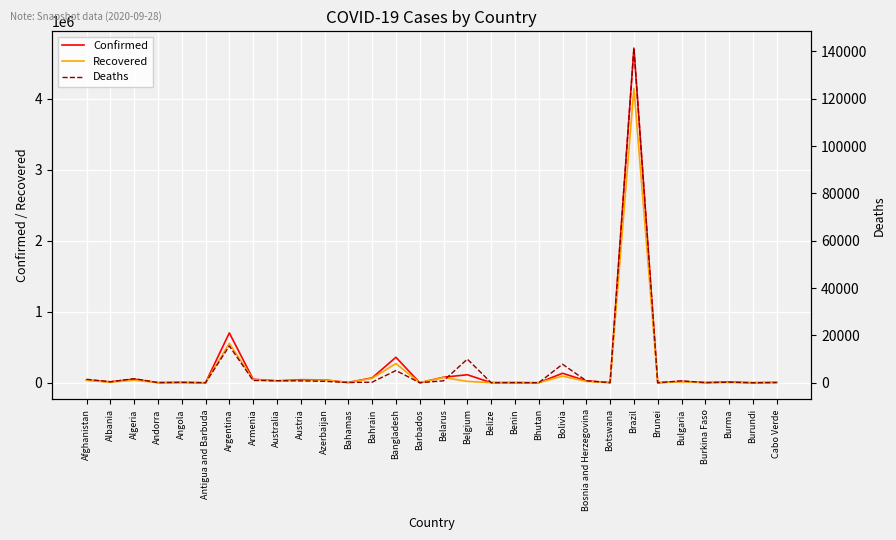

Reading right to left, what are all the values shown in this chart?

Confirmed: 5701	485	10734	1973	19997	146	4717991	2921	26920	133592	271	2325	1825	112803	77609	190	359148	68775	3790	40023	42876	27040	49400	702484	101	4672	1836	51067	13259	39227
Recovered: 5018	472	2862	1264	14160	142	4153307	701	19746	93406	205	1960	1165	19246	74120	178	270491	62252	1999	37655	33589	24630	43613	556489	92	1639	1263	35860	7397	32642
Deaths: 56	1	226	56	789	3	141406	16	822	7828	0	40	24	9974	818	7	5161	242	89	586	787	872	951	15543	3	171	53	1714	377	1453